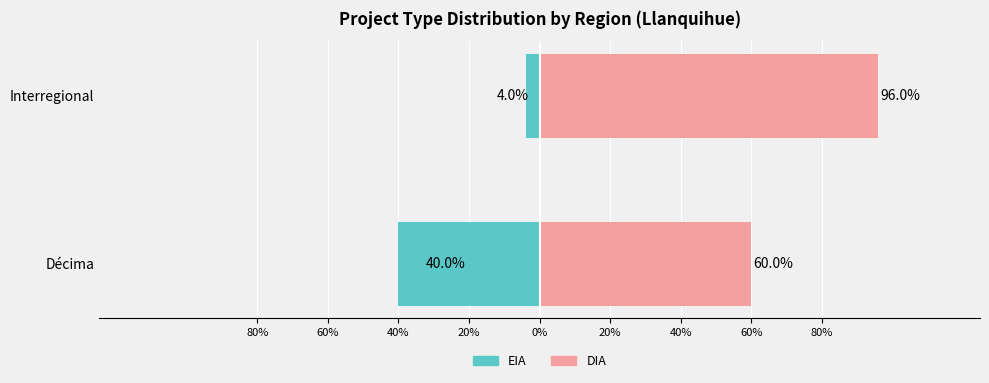

Which has a higher value, Interregional or Décima?

Interregional